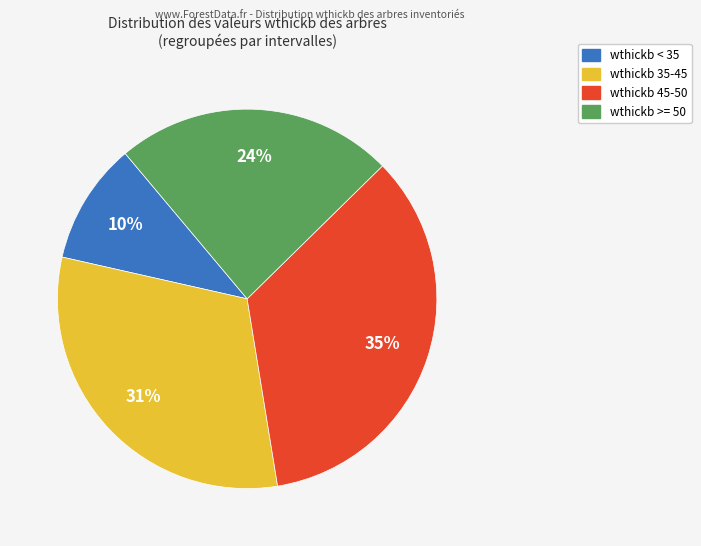

To the nearest percent, what is the average slice percentage?

25%